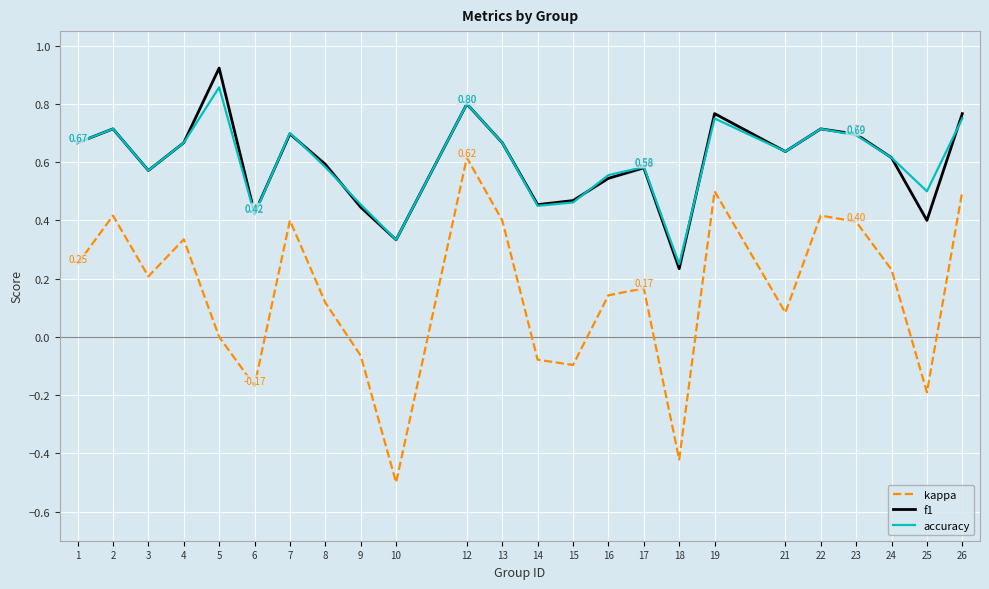

Which category has the lowest value across all series?

10